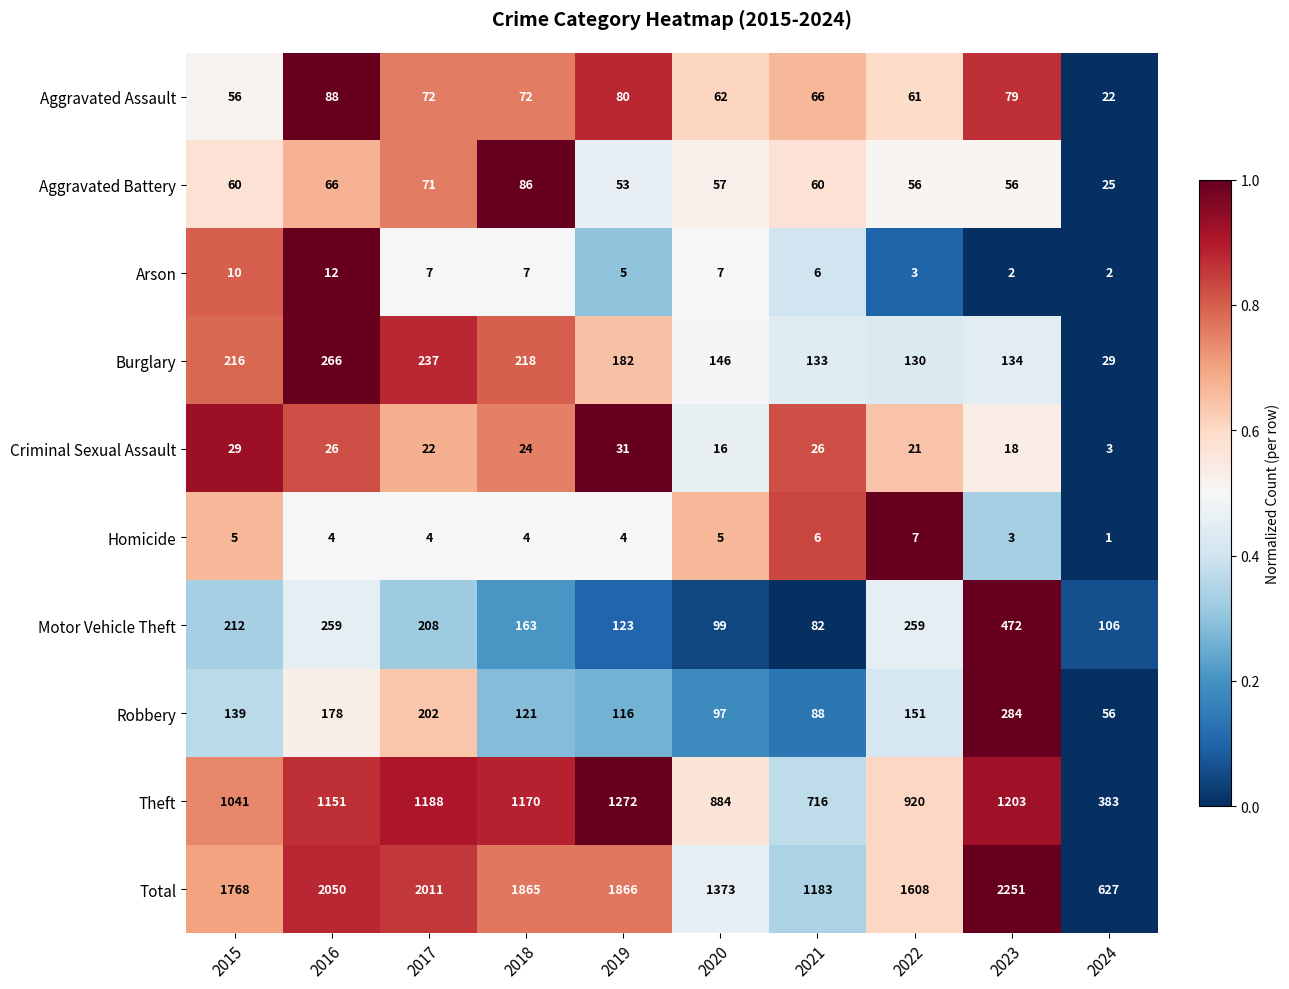

What is the difference between the highest and lowest values at 2018?

1861